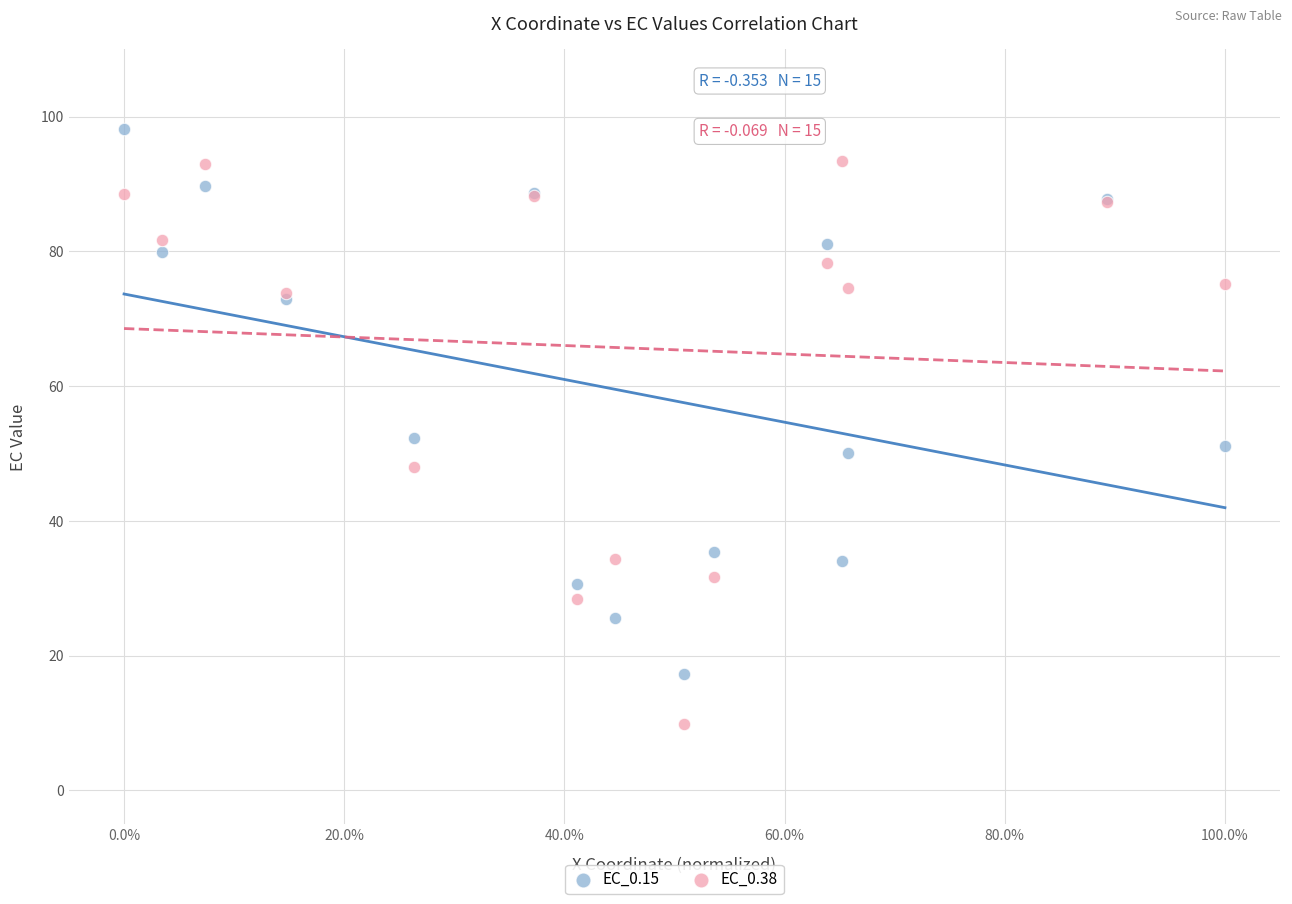

Which series contains the lowest Y value?

EC_0.38